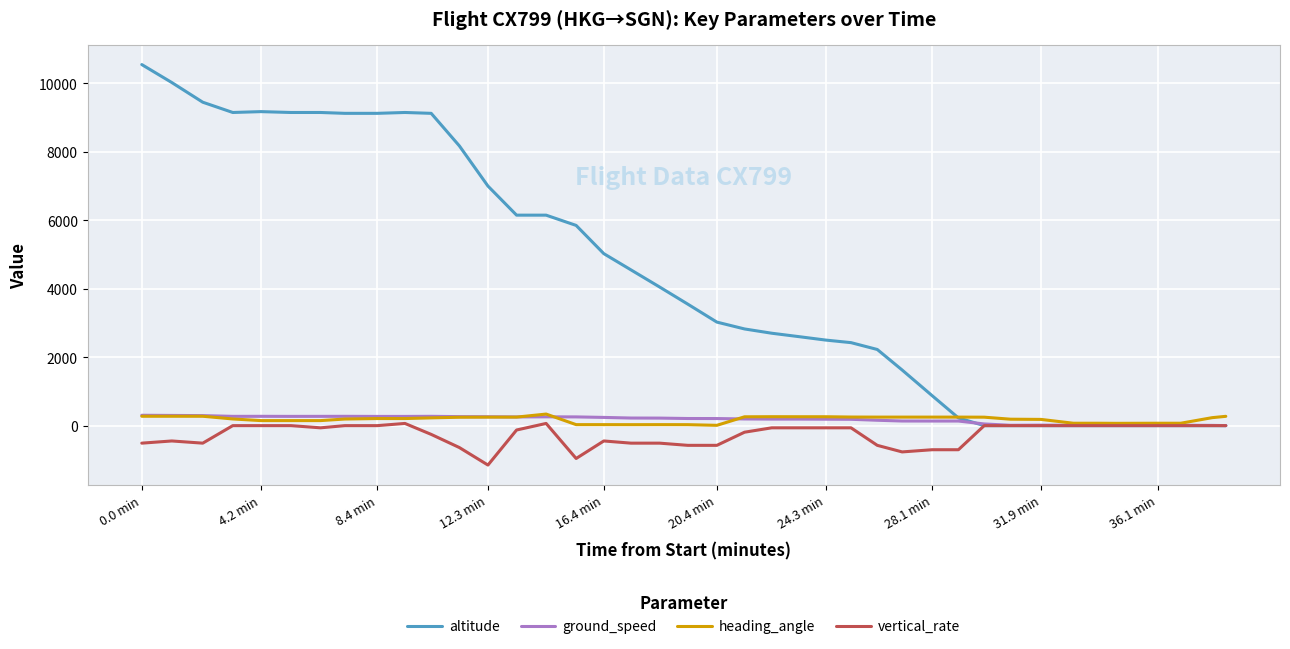

Which series has the largest total across all categories?

altitude